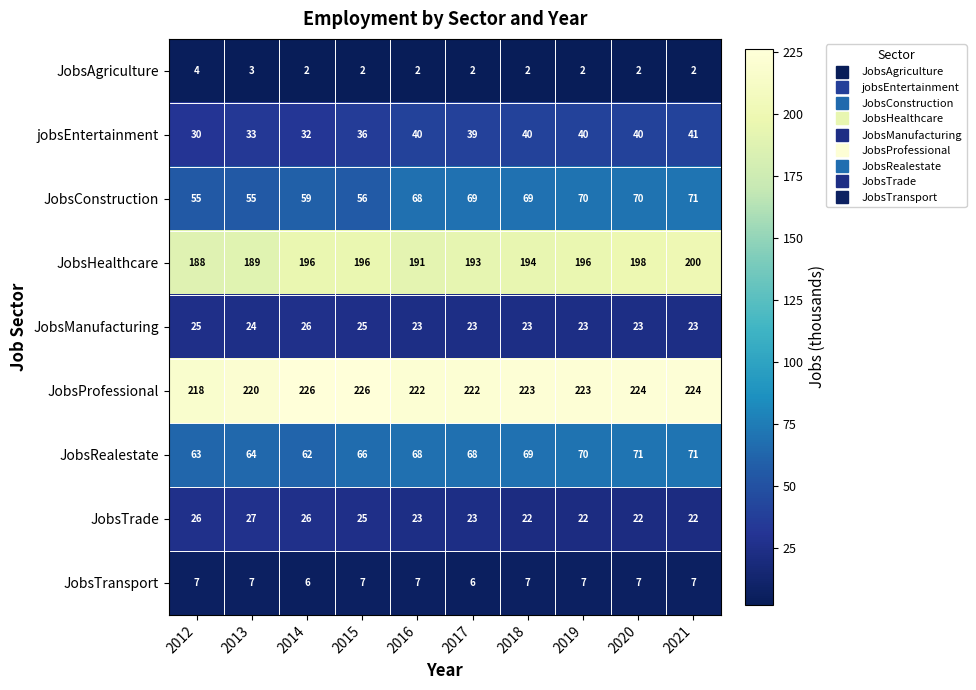

What is the average value of the JobsHealthcare series?

194